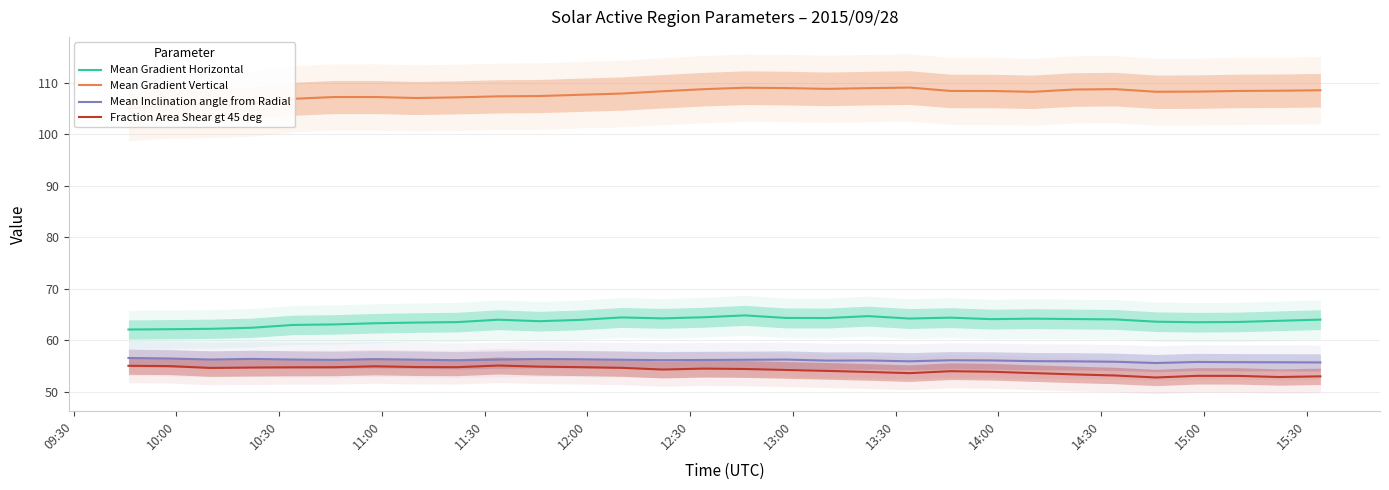

Count the number of categories in the chart.

30